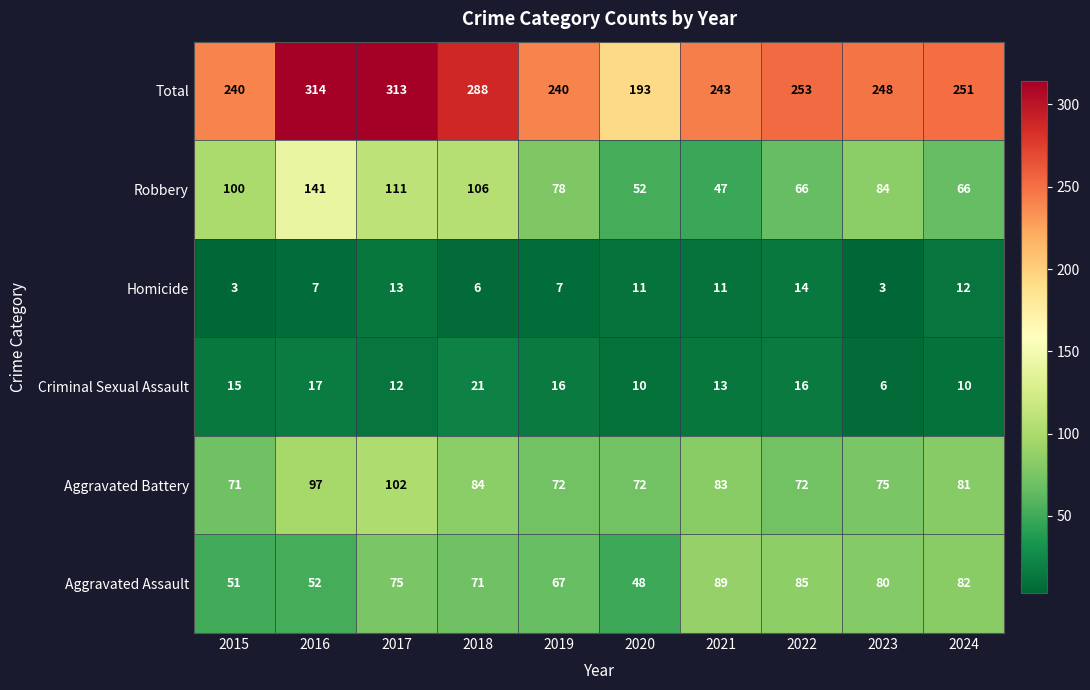

At 2024, list the series in order from smallest to largest.

Criminal Sexual Assault, Homicide, Robbery, Aggravated Battery, Aggravated Assault, Total